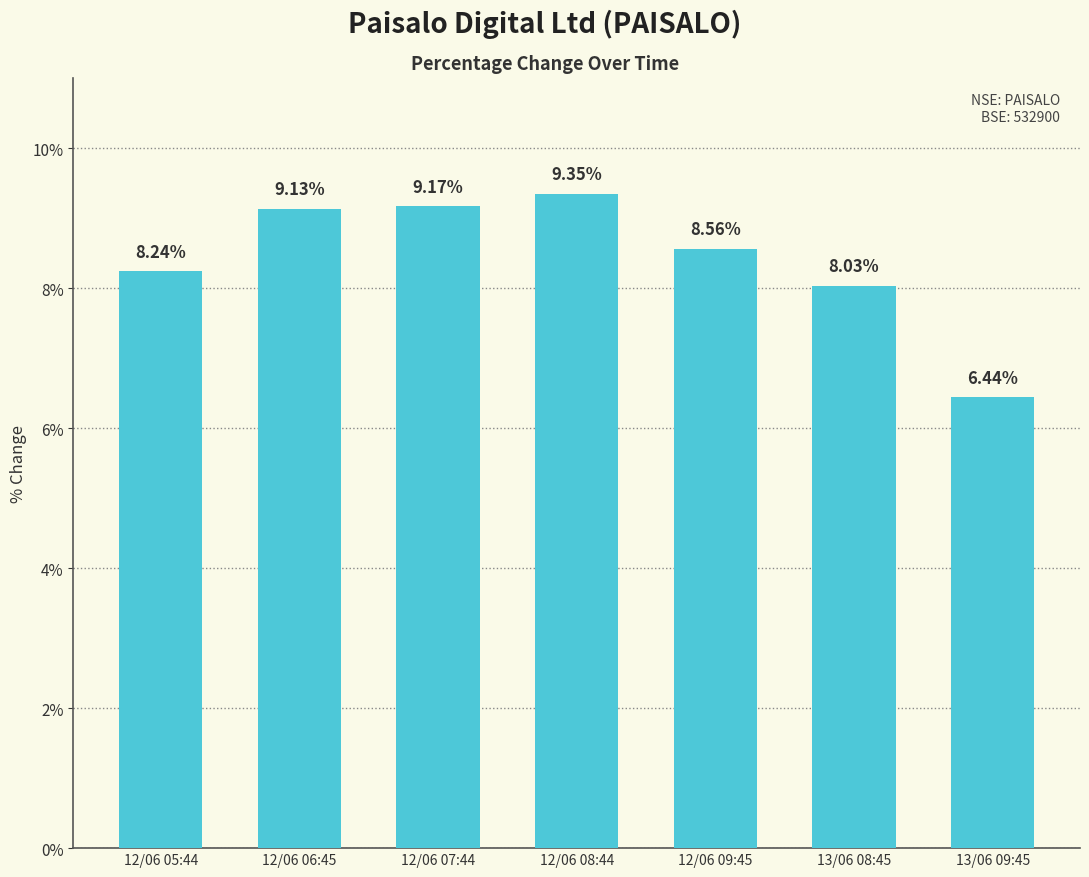

What value does the data have at 12/06 06:45?

9.1